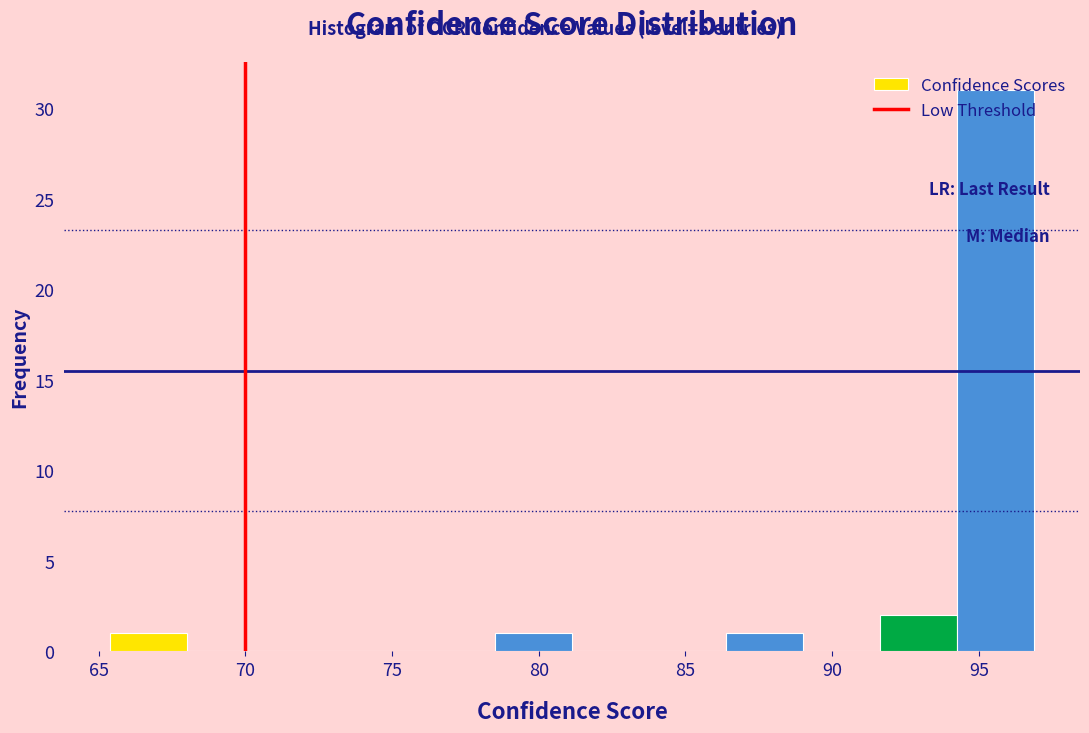

Which range on the x-axis has the tallest bar?

94.5 to 97.0